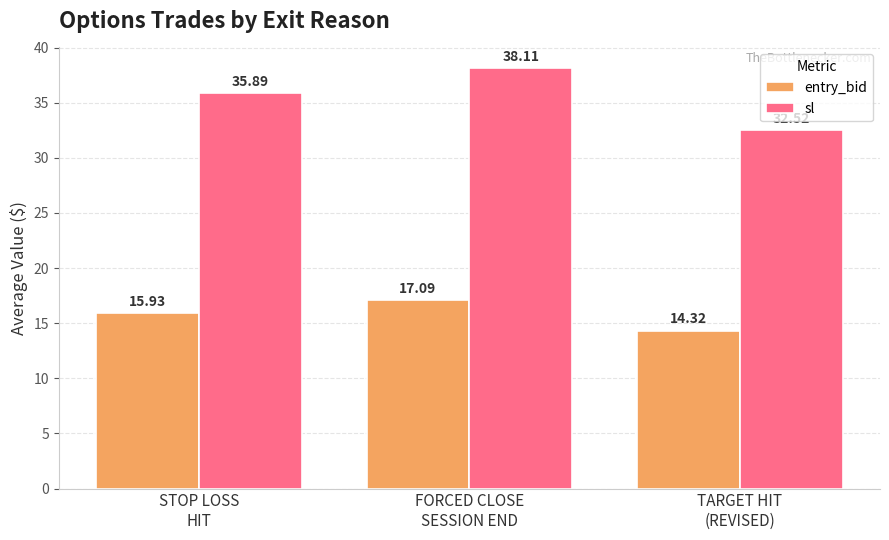

Which series has the widest spread of values?

sl